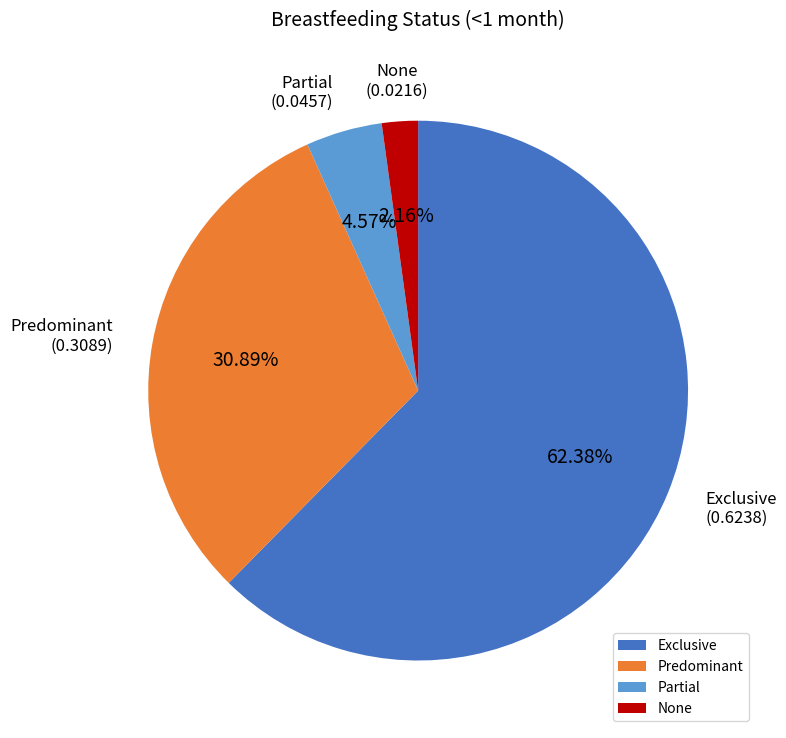

What percentage do Predominant and Exclusive together represent?

93.3%